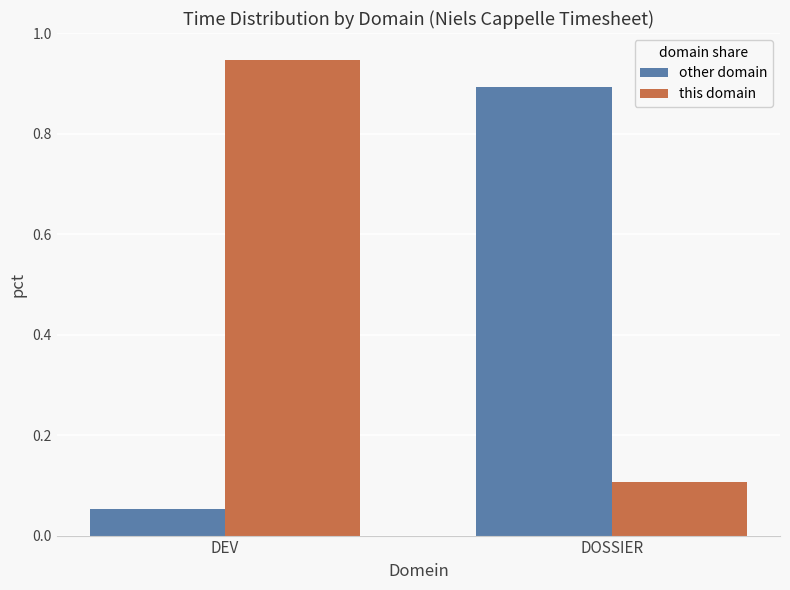

Where is other domain nearest to the value 0?

DEV